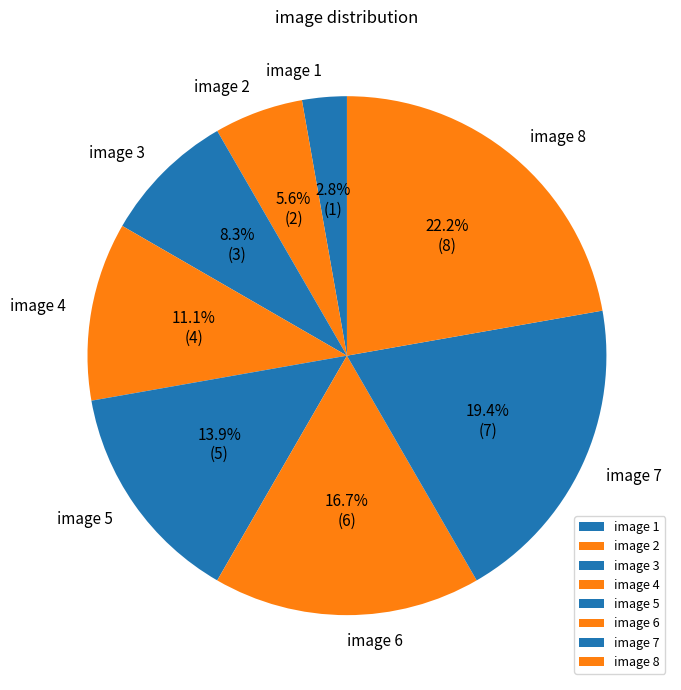

To the nearest percent, what percentage of the pie is image 1?

3%